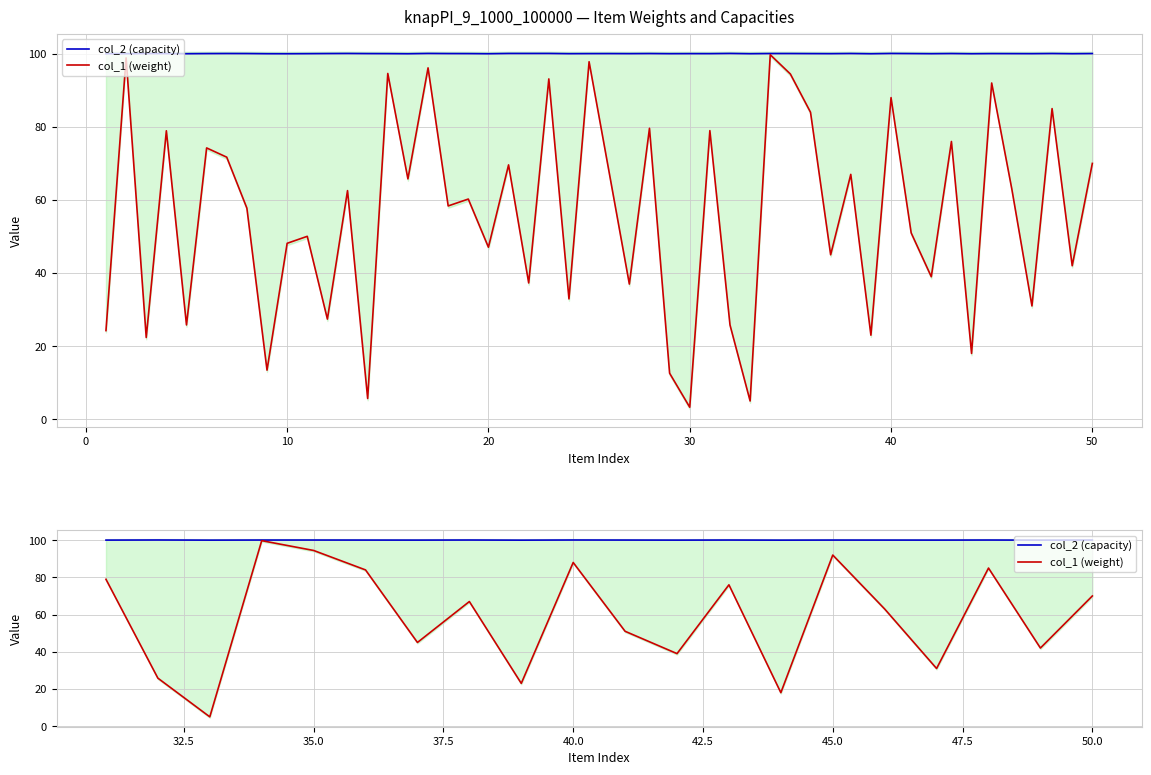

Rank the series at 60 from highest to lowest value.

col_2 (capacity), col_1 (weight)